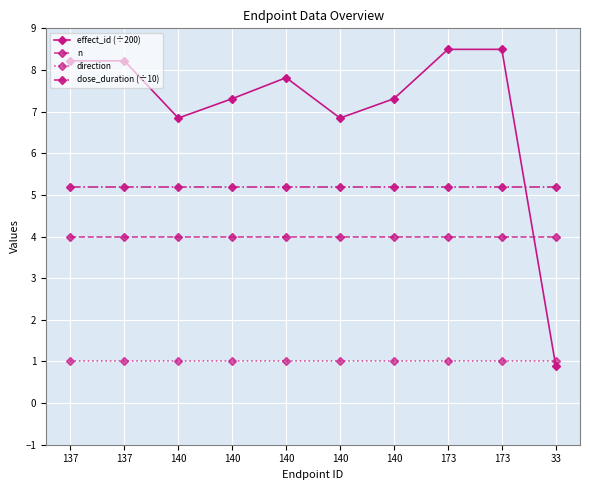

Does the chart have visible grid lines?

Yes